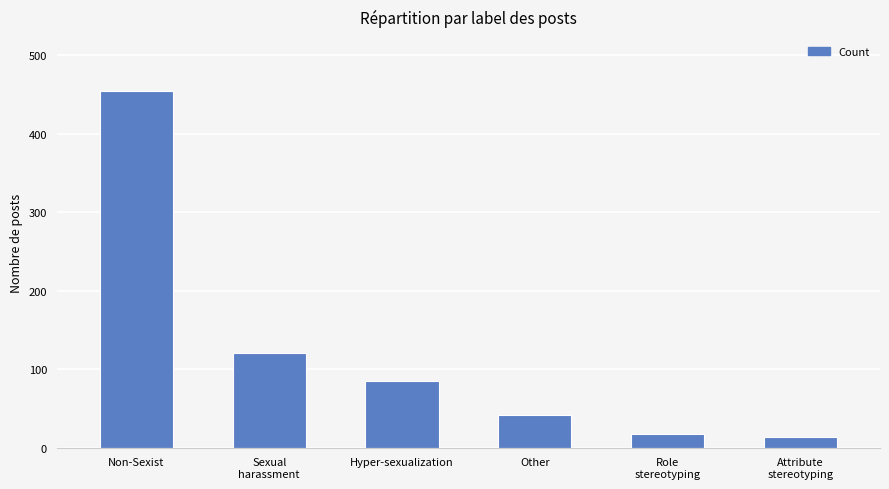

How many categories are shown in the chart?

6